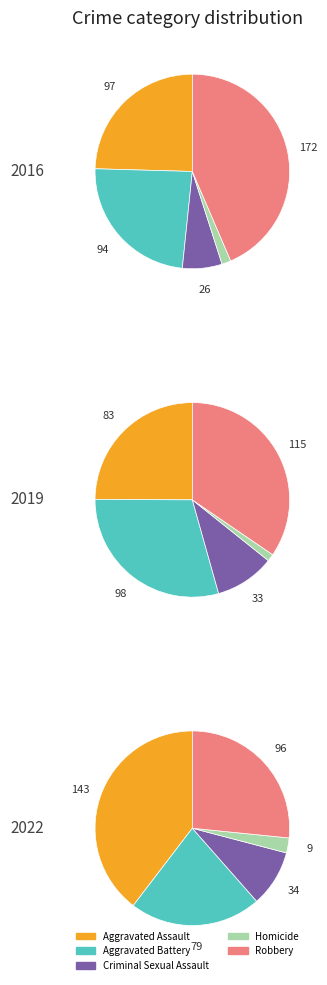

What percentage is the 4 slice, to the nearest percent?

10%